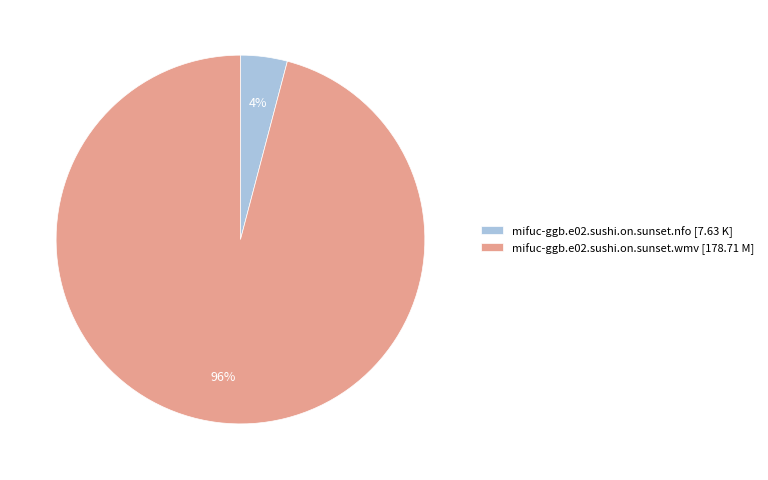

To the nearest percent, what is the difference between the largest and smallest slice percentages?

92%